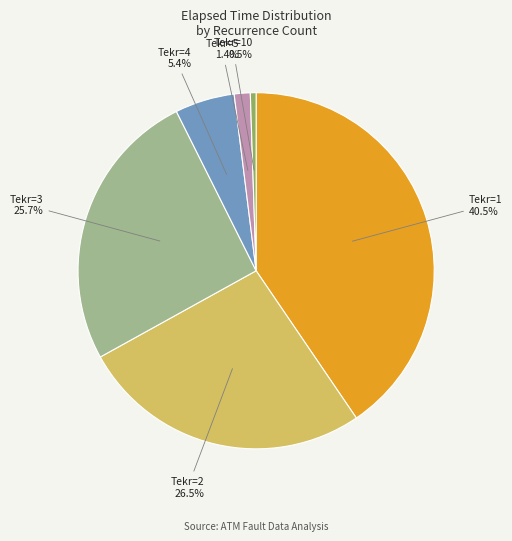

Is there any slice that represents more than half of the pie?

No